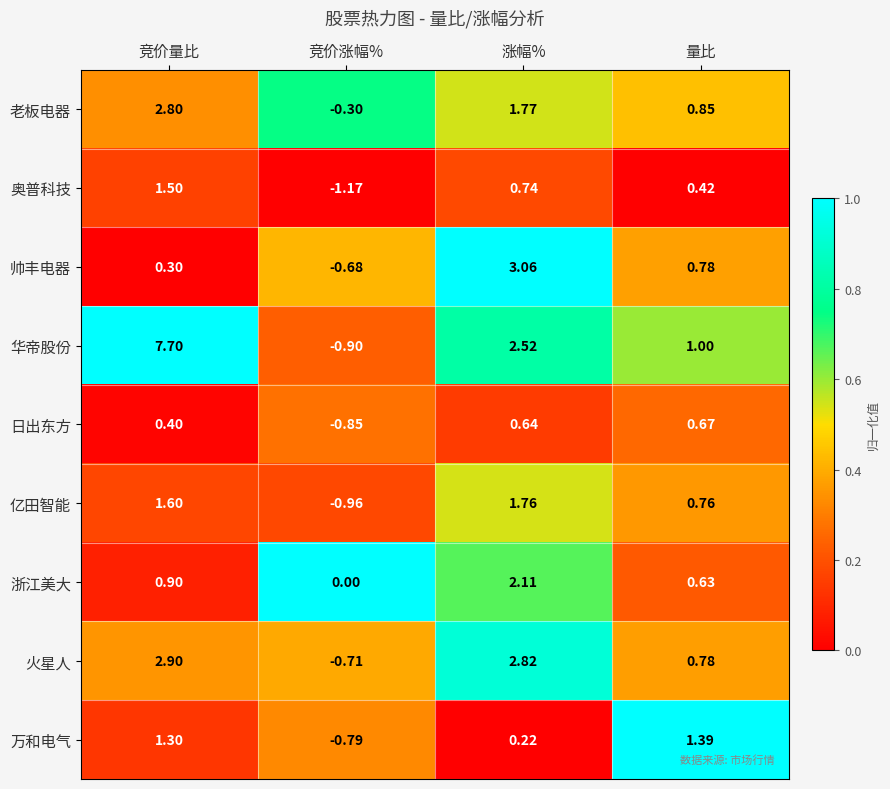

List the labels in order of 帅丰电器 value, largest first.

涨幅%, 量比, 竞价量比, 竞价涨幅%